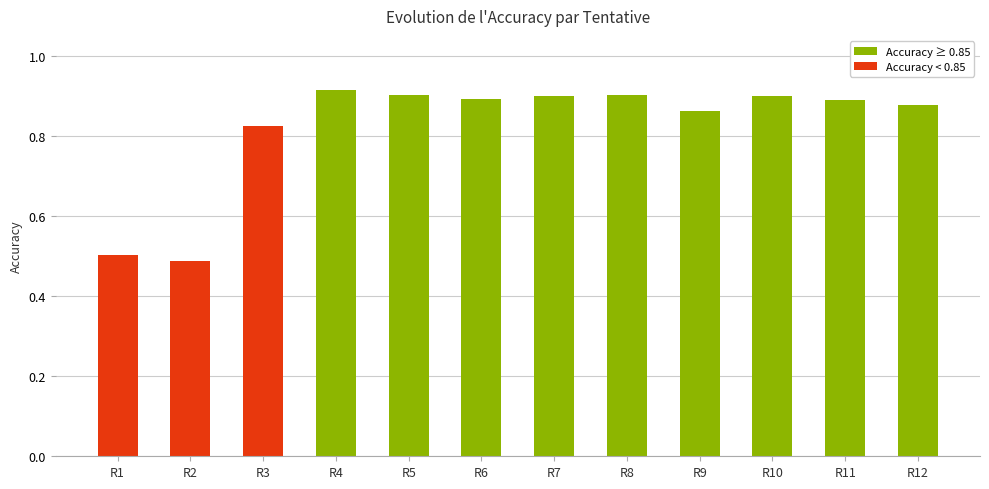

What is the difference between the maximum and minimum values?

0.4